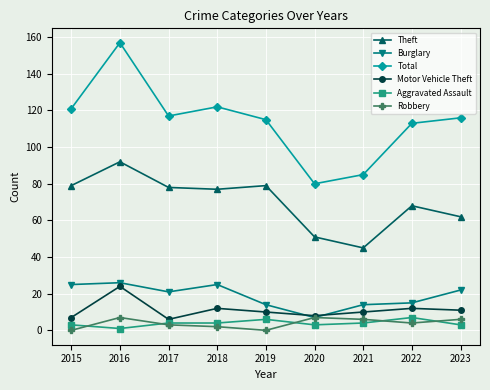

At which label does Robbery first exceed 4?

2016